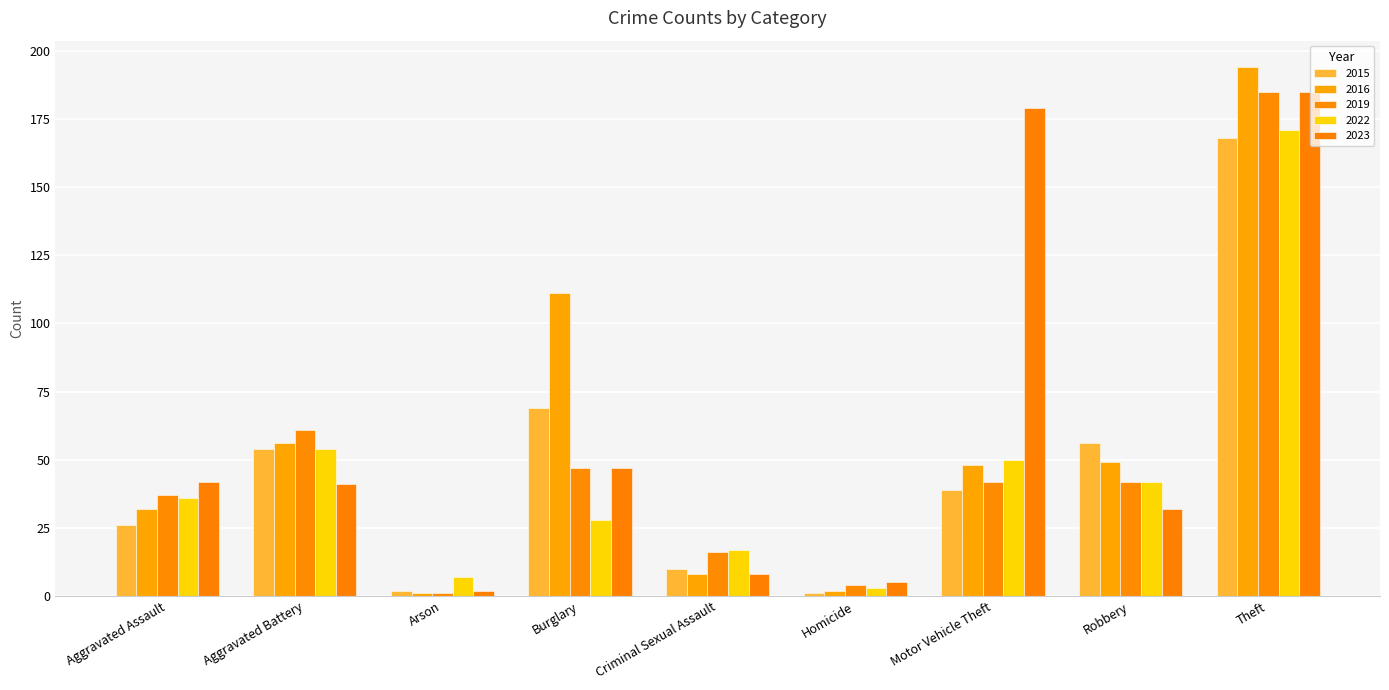

Is the value of 2015 at Burglary greater than the value of 2016 at Arson?

Yes